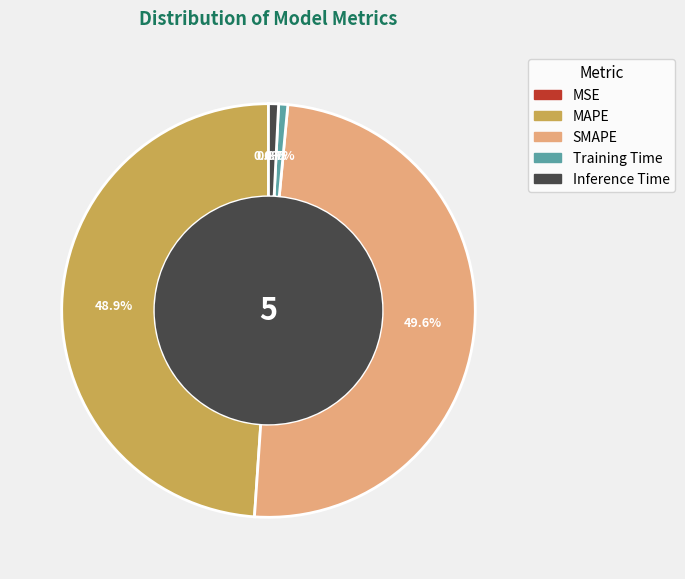

Which slice is the largest?

SMAPE